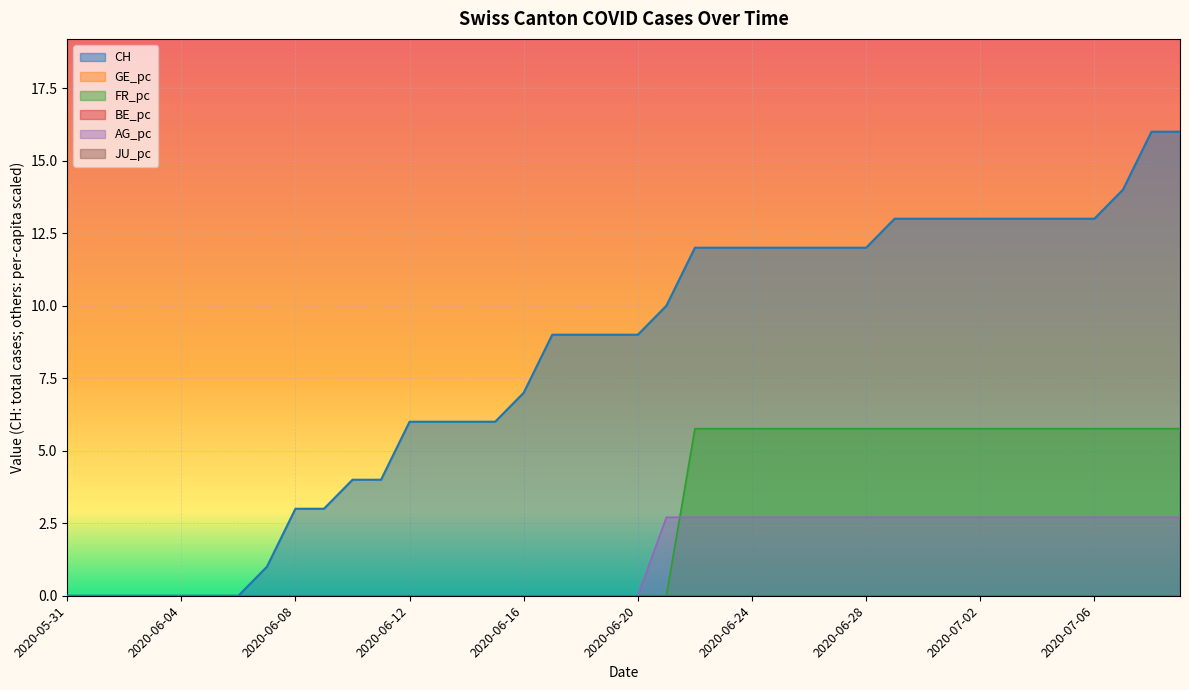

What is the highest value of the CH series?

16.0